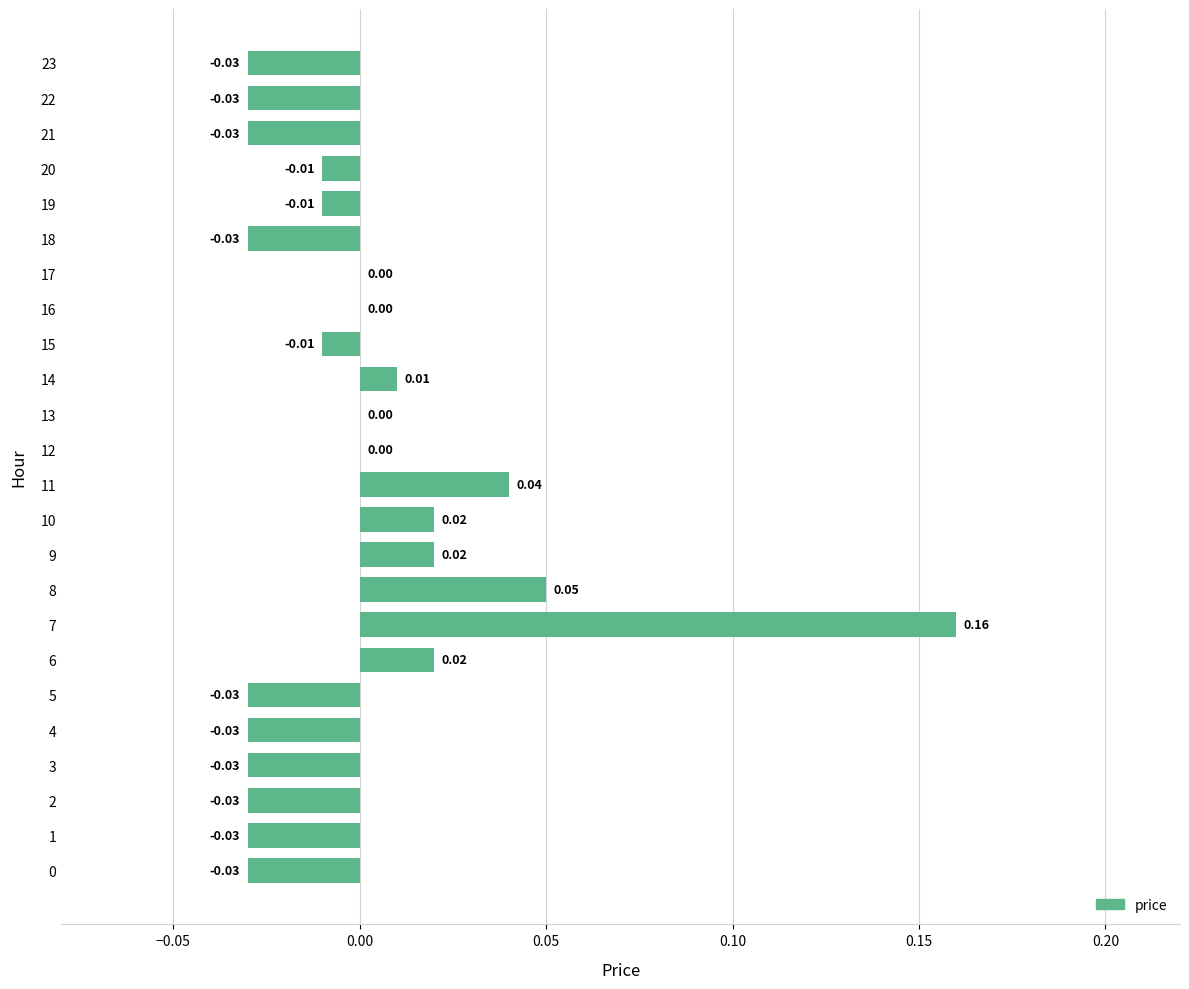

How many data points does each series have?

24